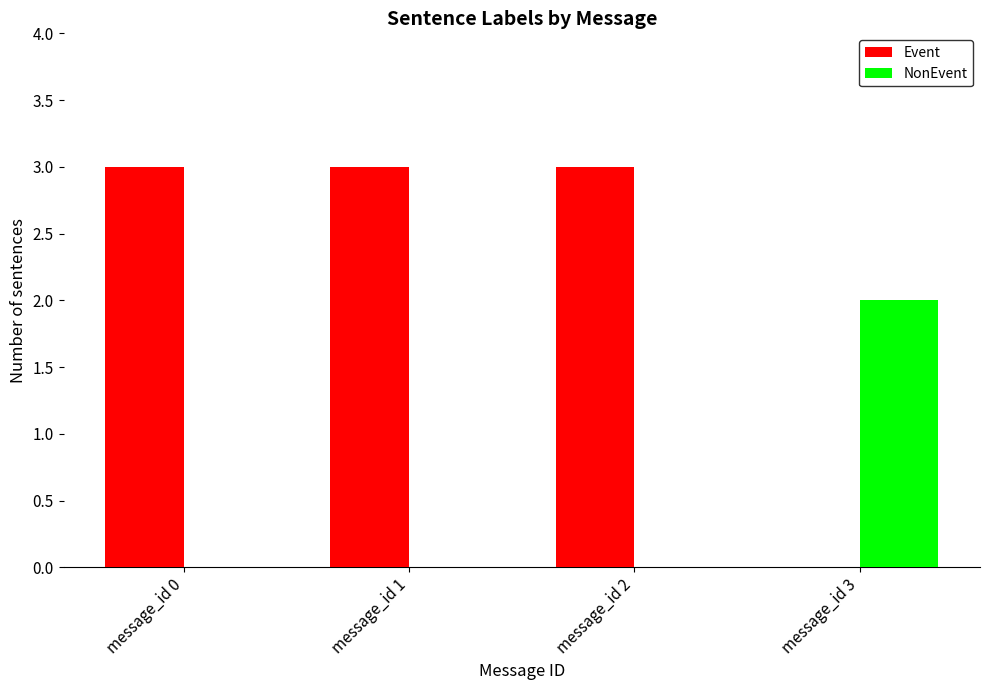

Is it true that NonEvent equals 0 at message_id 2?

True